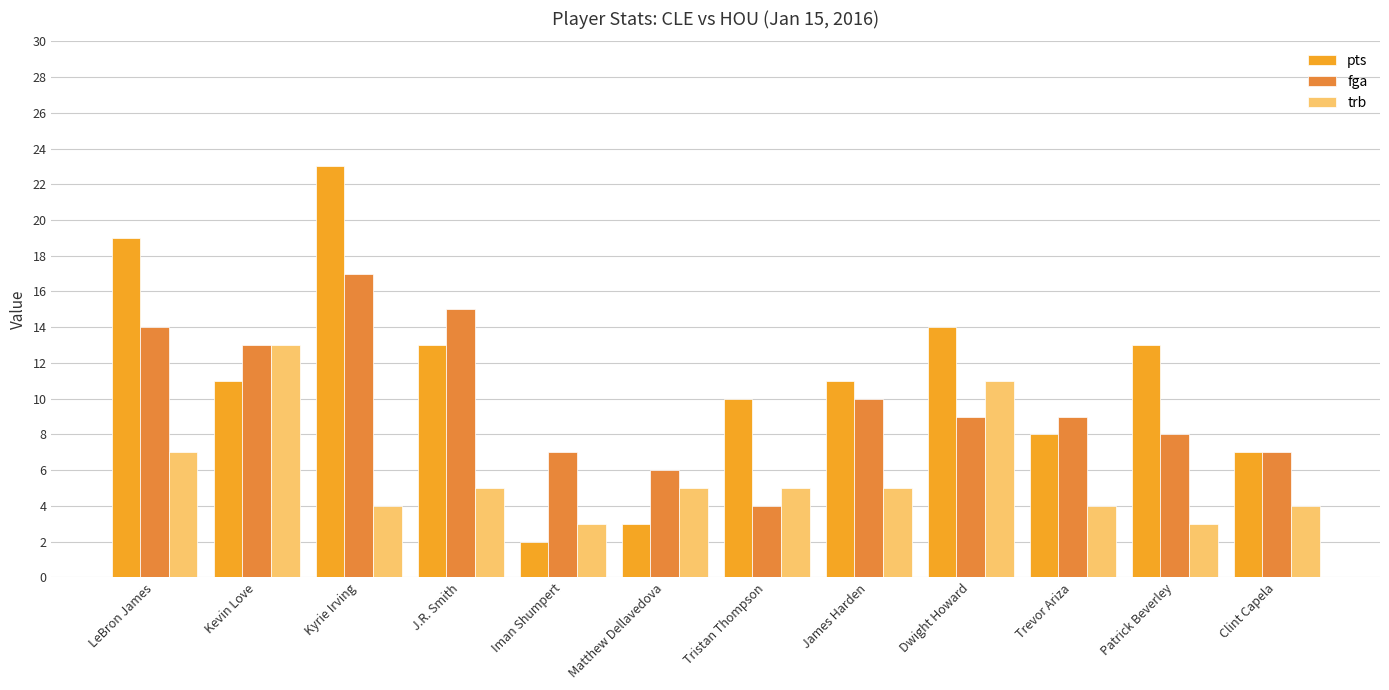

What is the label of the 9th bar from the left?

Dwight Howard